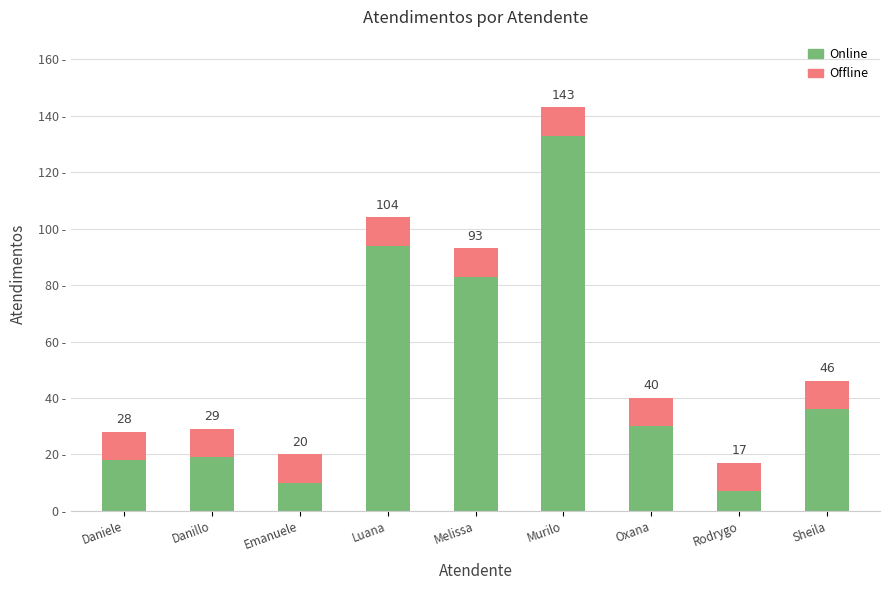

Where is Online nearest to the value 70?

Melissa